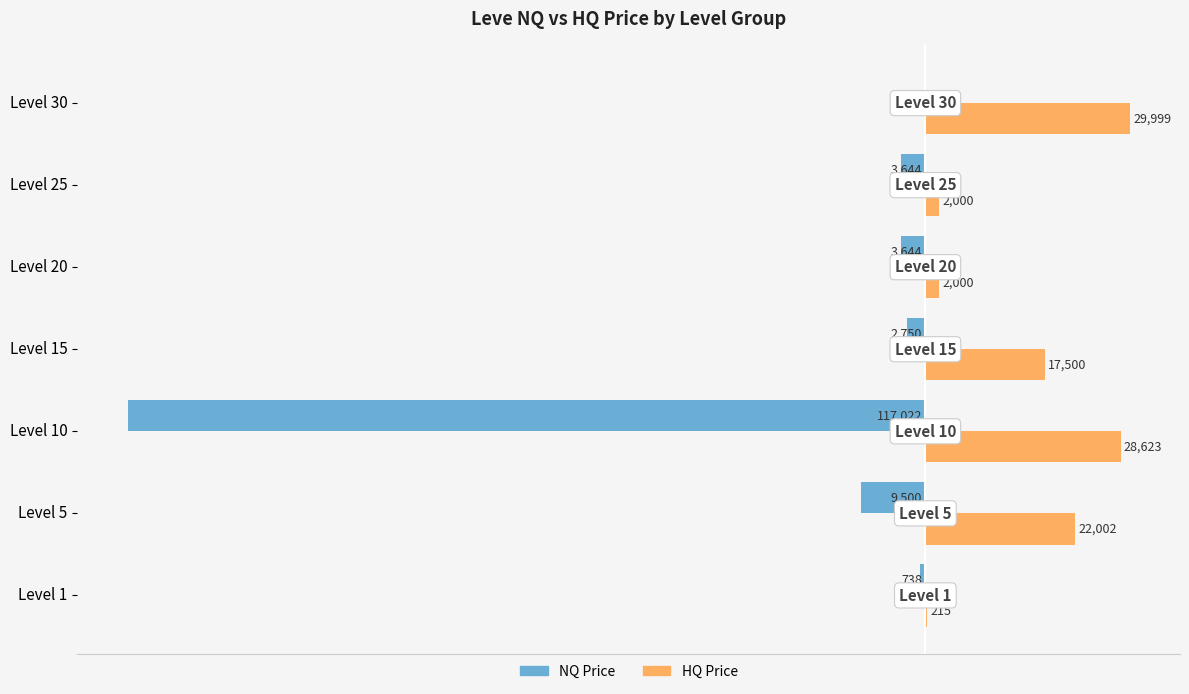

Which label corresponds to the largest value in the chart?

Level 30